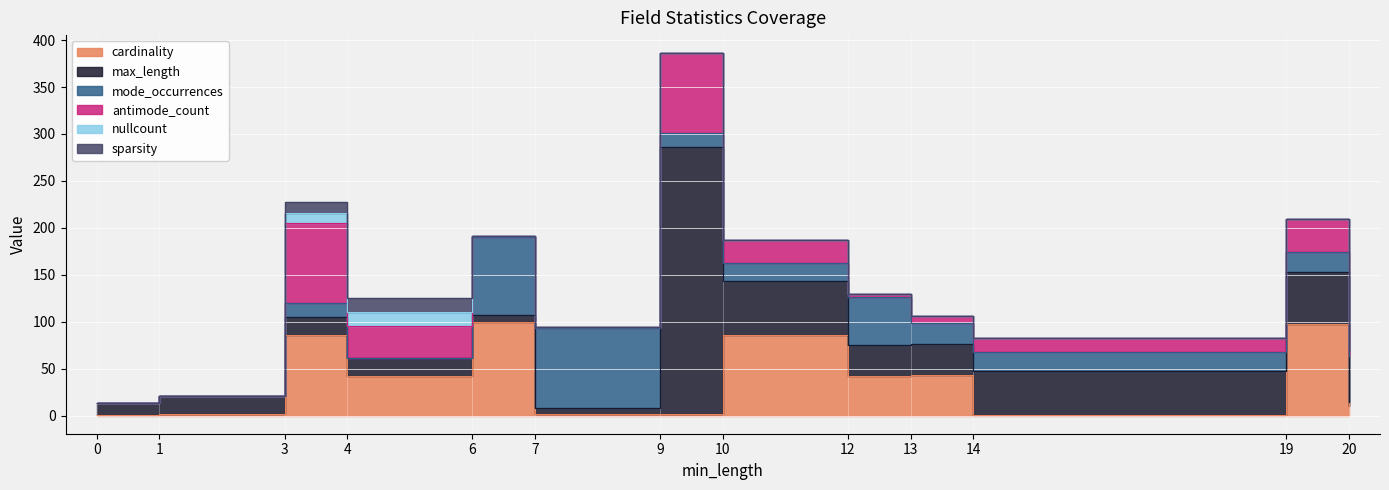

What is the greatest value displayed?

284